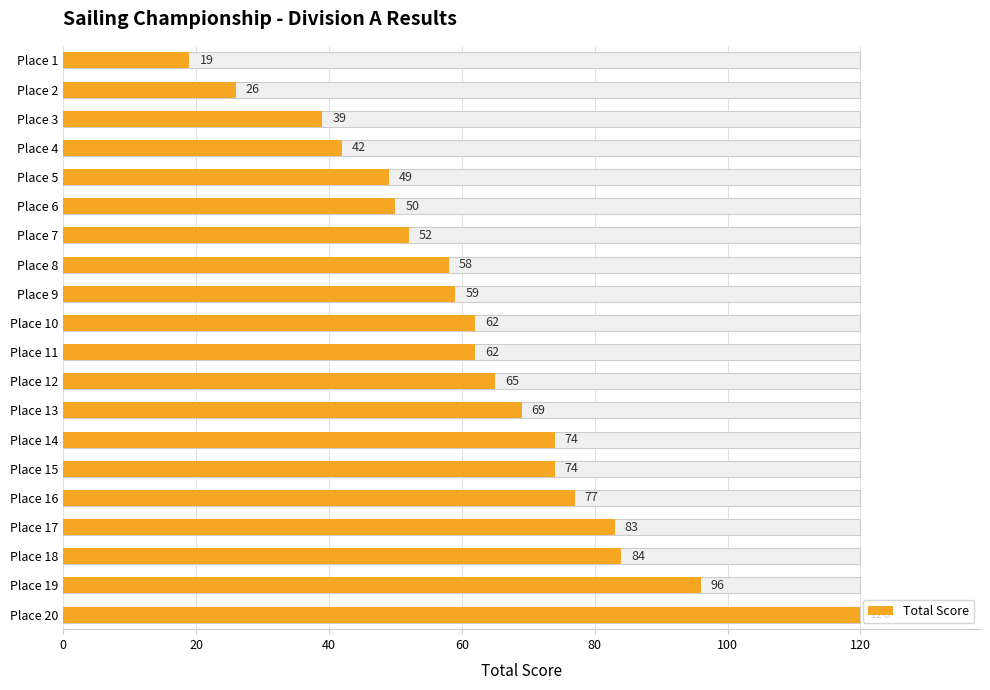

Reading right to left, what are all the values shown in this chart?

120	96	84	83	77	74	74	69	65	62	62	59	58	52	50	49	42	39	26	19